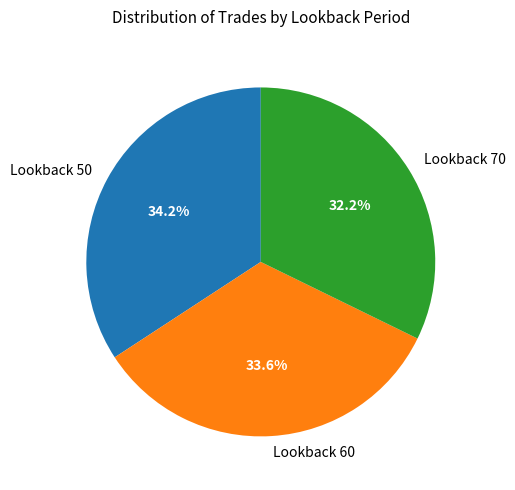

Does any single category account for the majority?

No